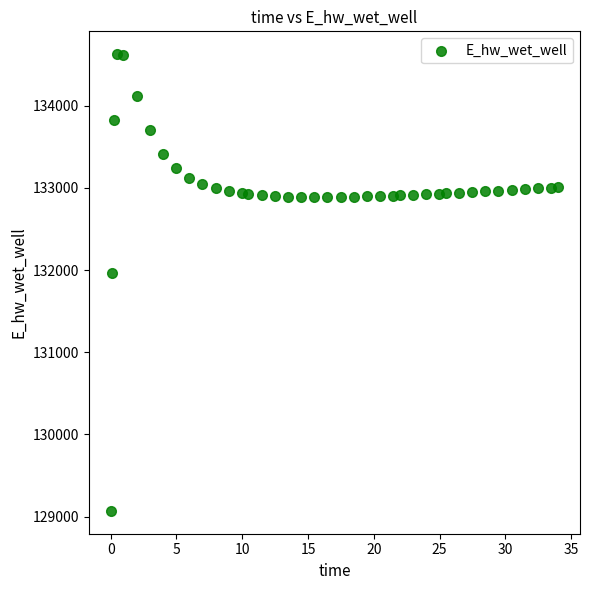

What Y value in the scatter plot is closest to 131849?

131970.0